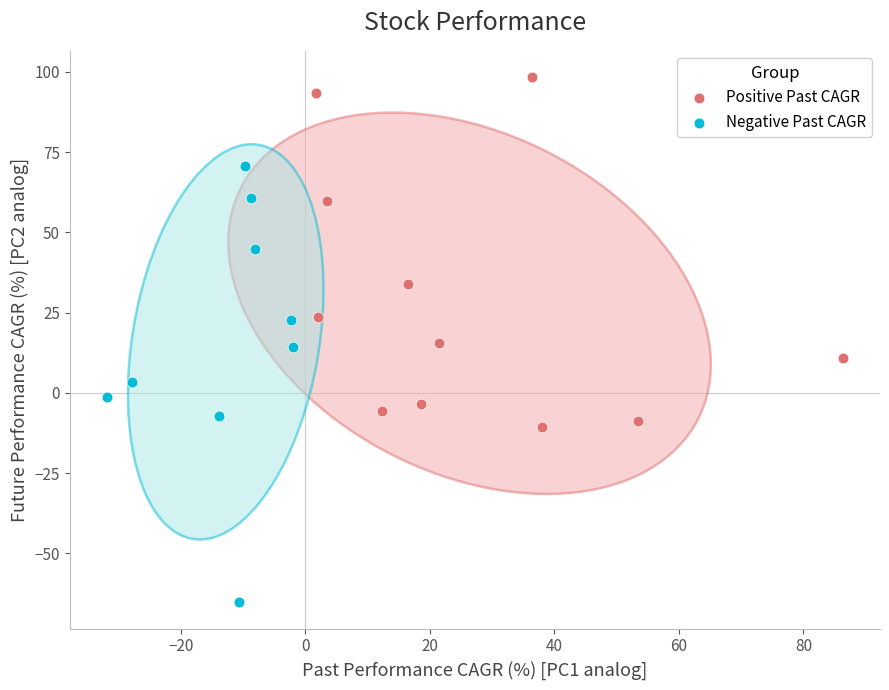

Which series contains the lowest Y value?

Negative Past CAGR